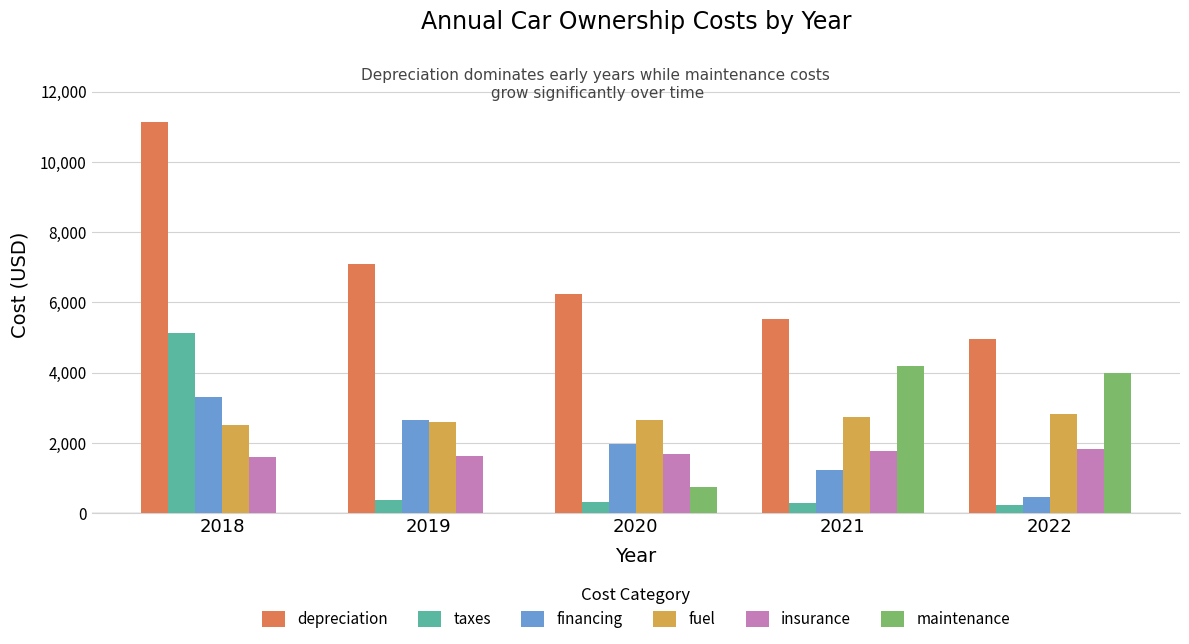

How many groups of bars are there?

5